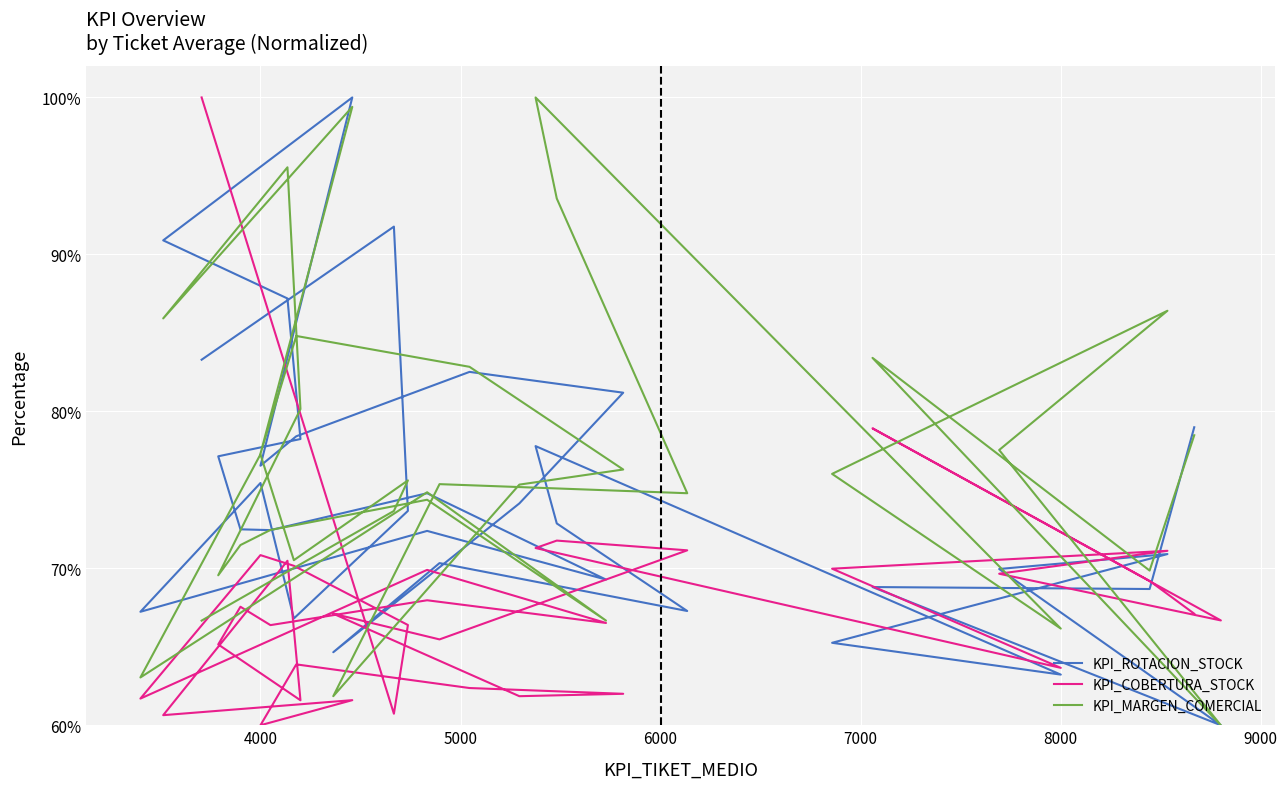

In KPI_ROTACION_STOCK, how many points are higher than both neighbors (excluding endpoints)?

10